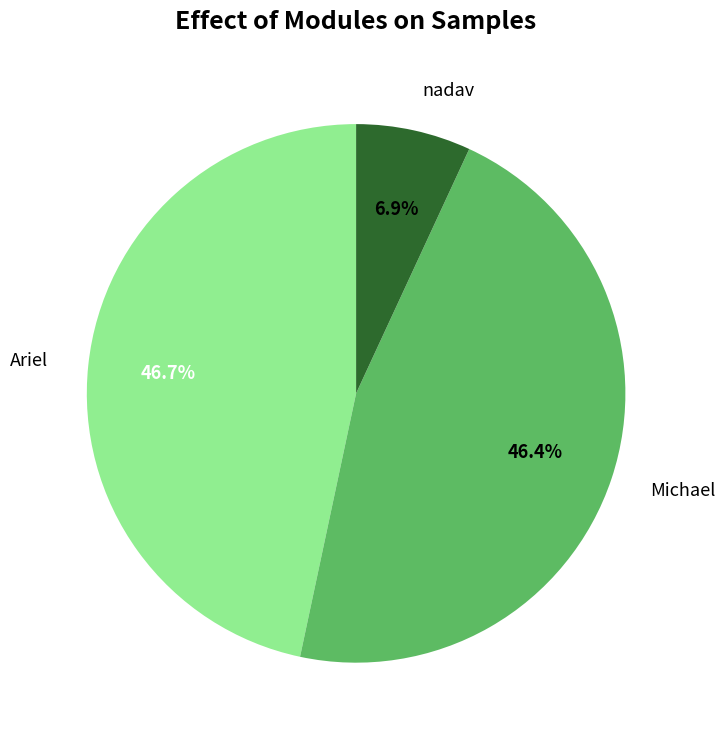

To the nearest percent, what is the difference between the nadav and Michael slice percentages?

40%